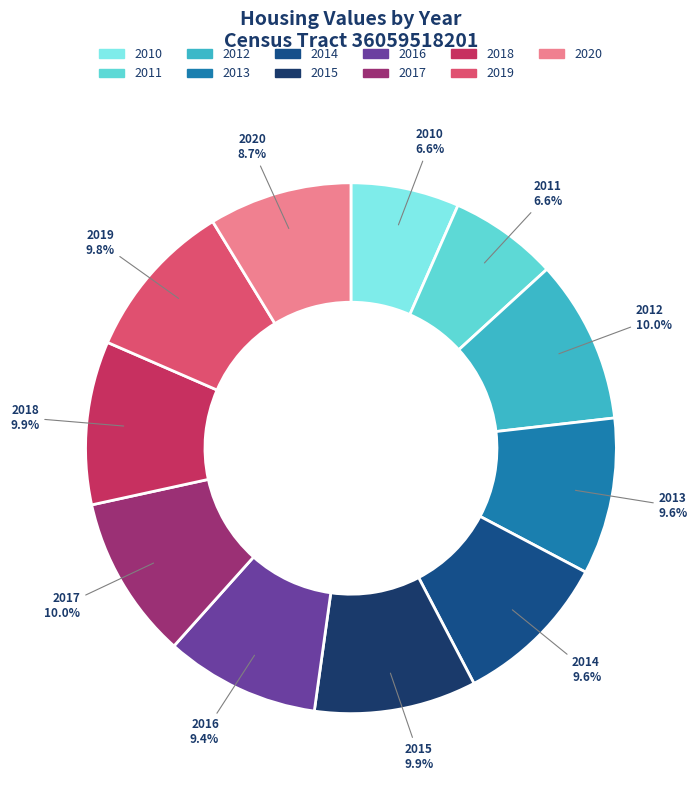

Approximately how many times larger is the value at 2011 compared to 2010?

1.0